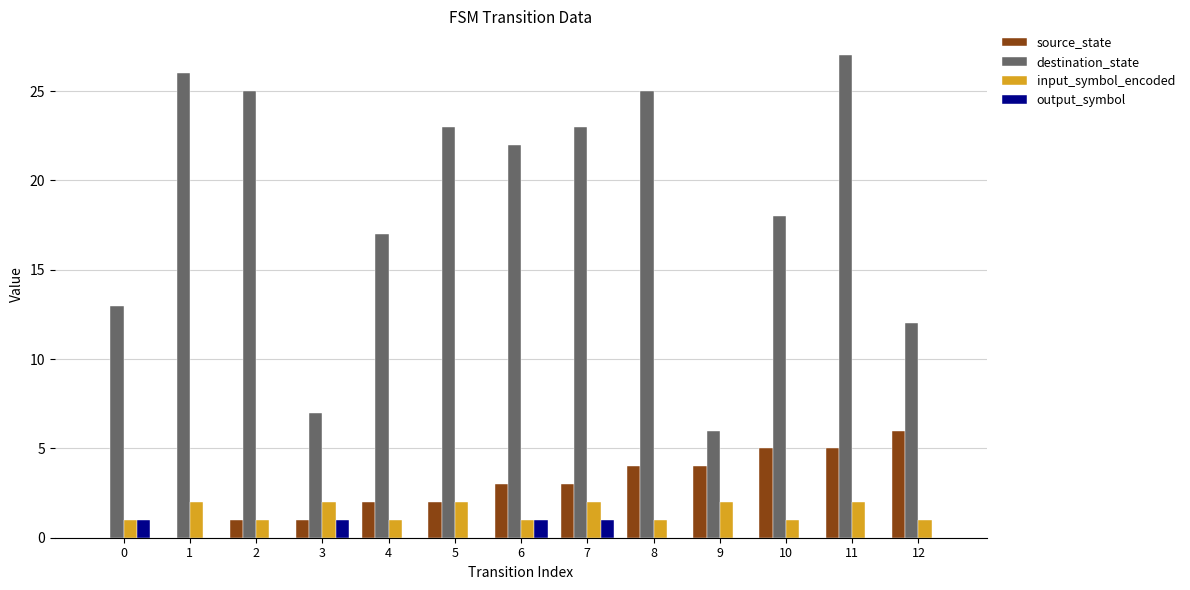

What is the total value across all series at 12?

19